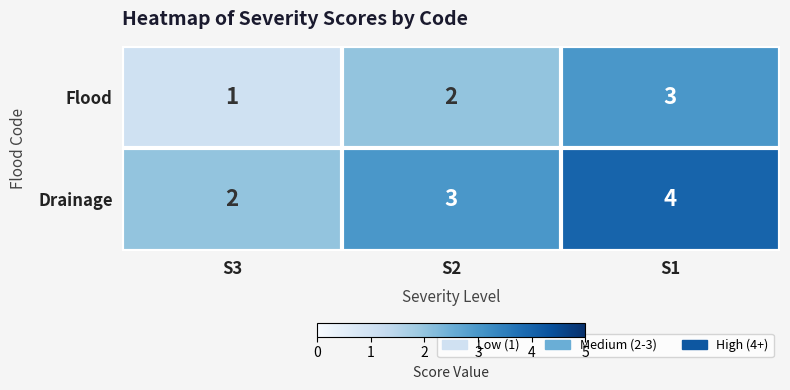

What is the sum of the Drainage values at S2 and S3?

5